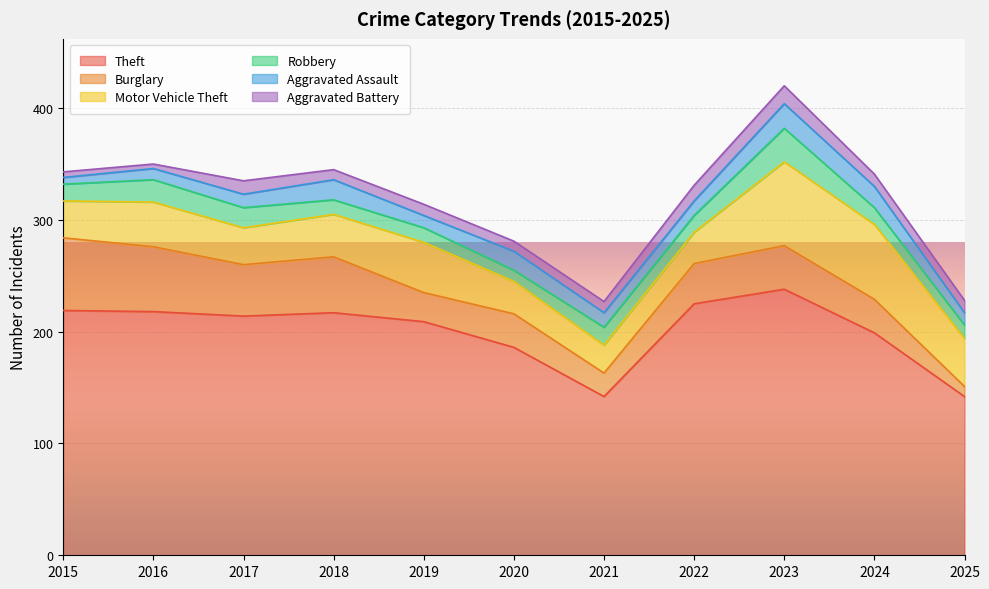

The value of Motor Vehicle Theft at 2021 is 25. True or false?

True